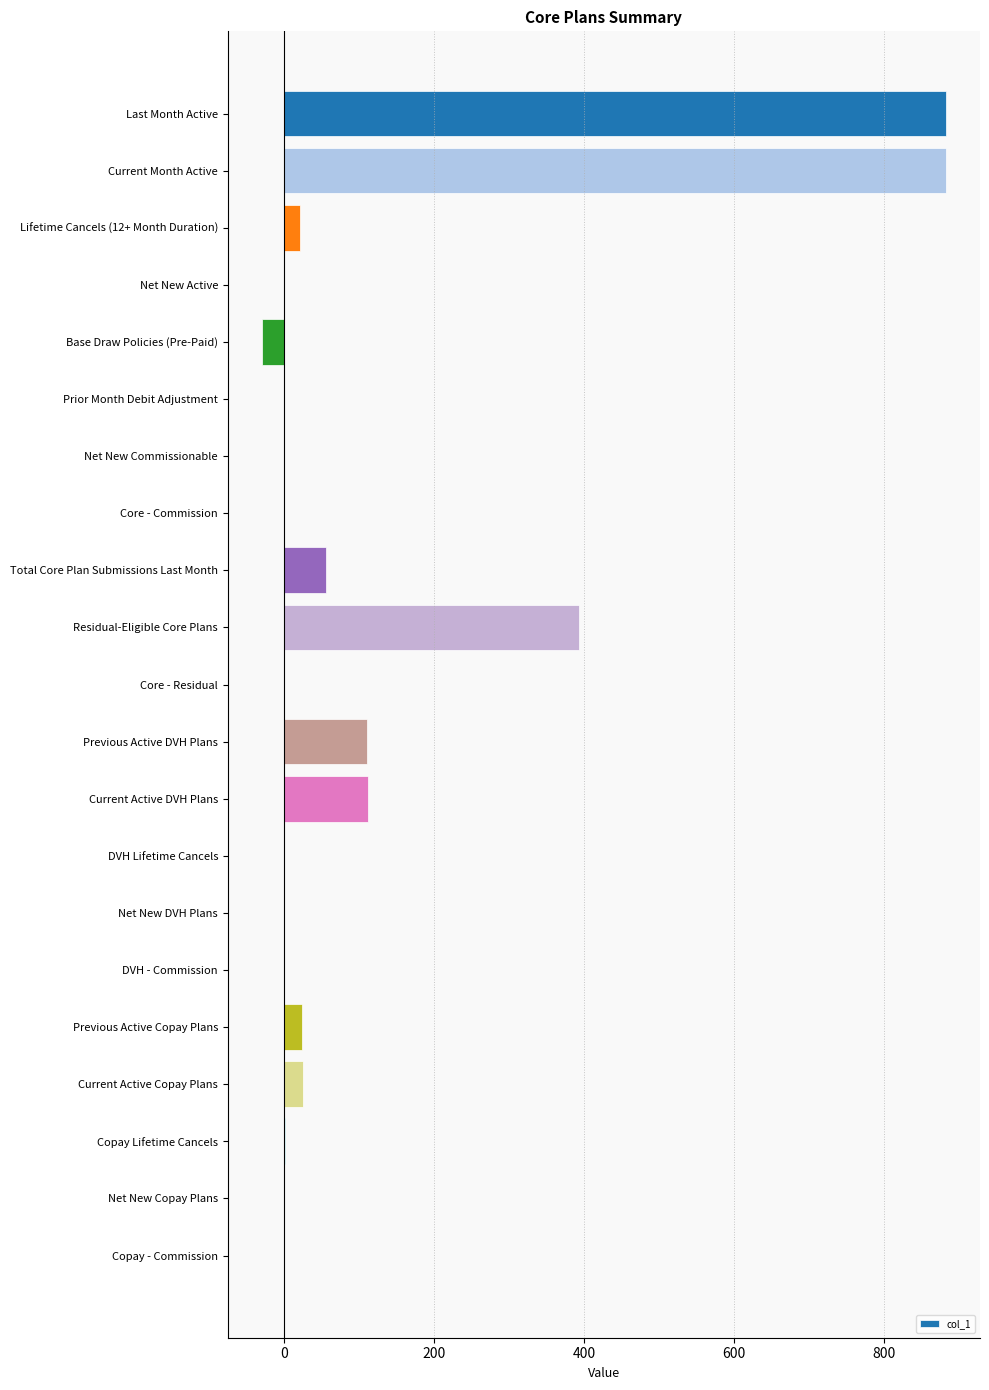

The chart shows a value of 883 at Last Month Active. True or false?

True